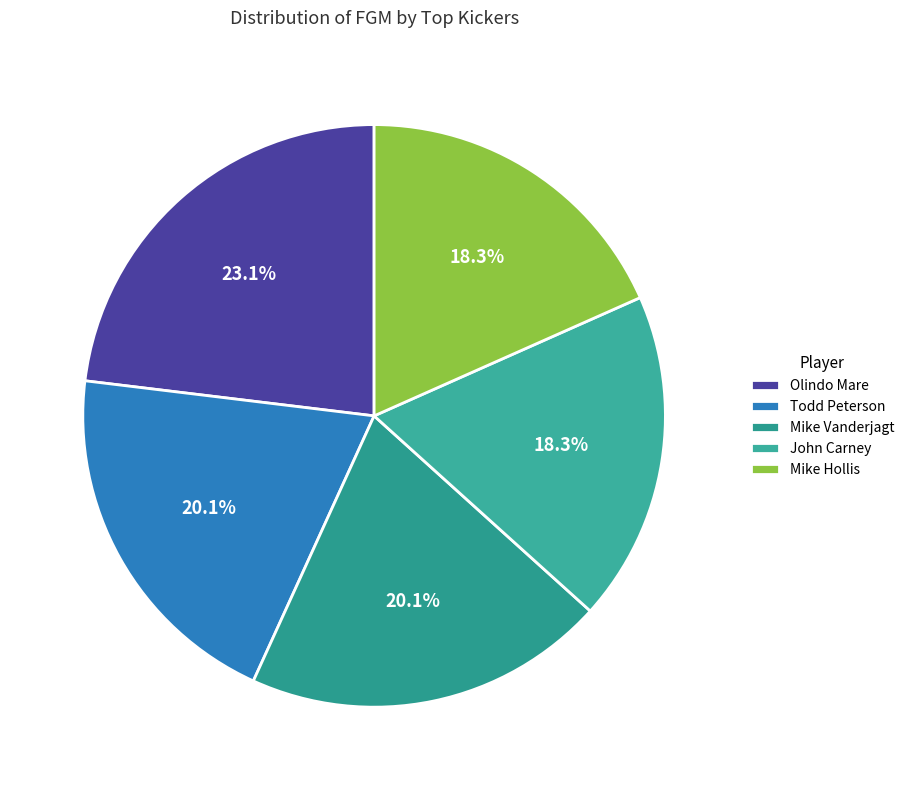

How many slices are in this pie chart?

5